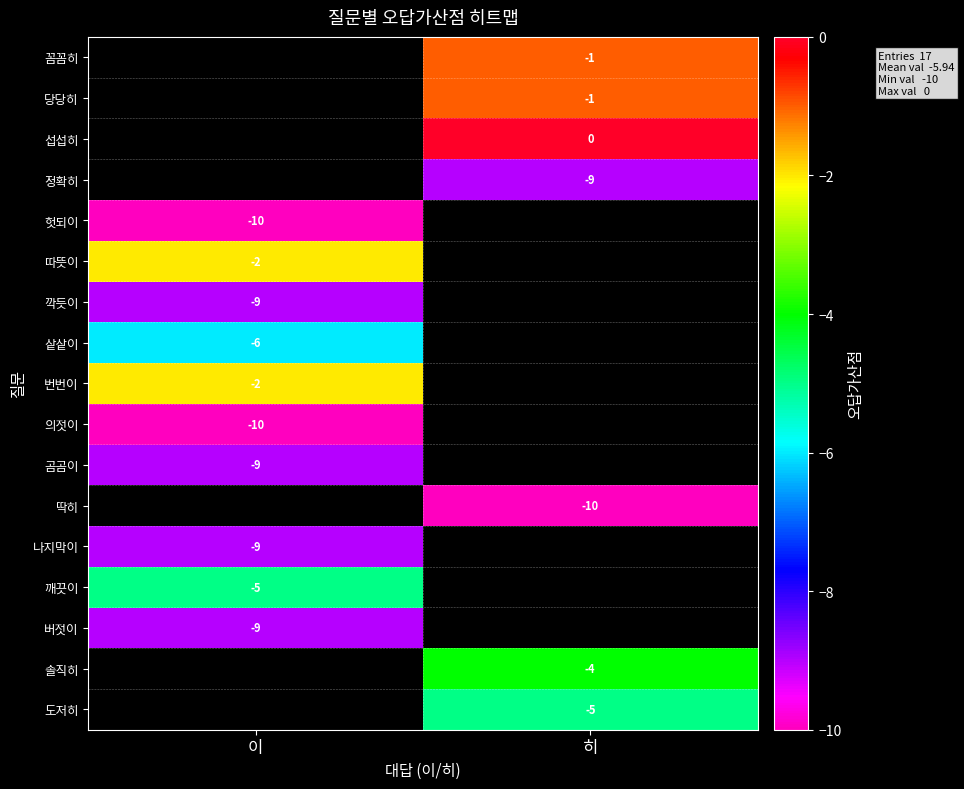

True or false: 버젓이 has a value of -5.7 at 이.

False